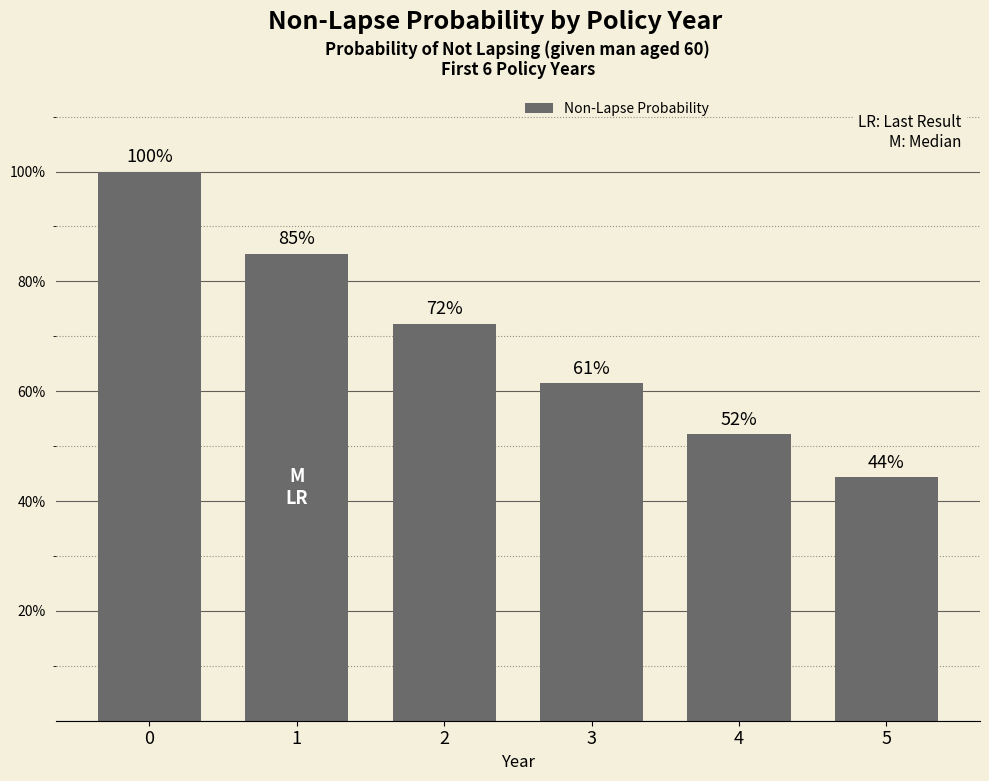

What is the maximum value shown in the chart?

100.0